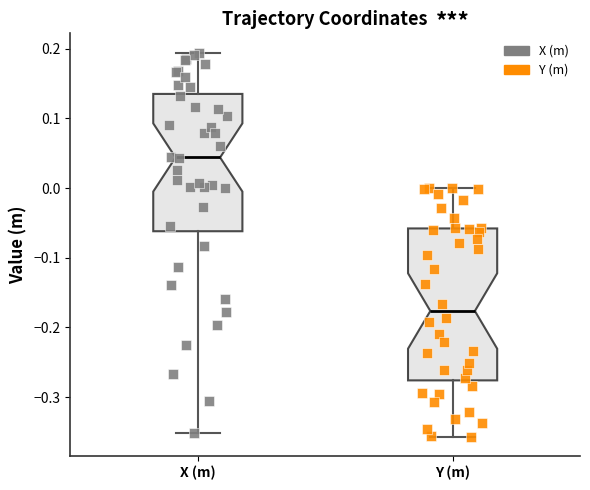

Reading left to right, transcribe this box plot: for each box, give where its median line is, the range the box spans, and where its two whiskers end, as read against the y-axis. The values are not printed on the chart, so give them approximately, as read against the axis.

X (m): median 0.04, box -0.06 to 0.14, whiskers -0.35 to 0.19
Y (m): median -0.18, box -0.28 to -0.06, whiskers -0.36 to 0.00